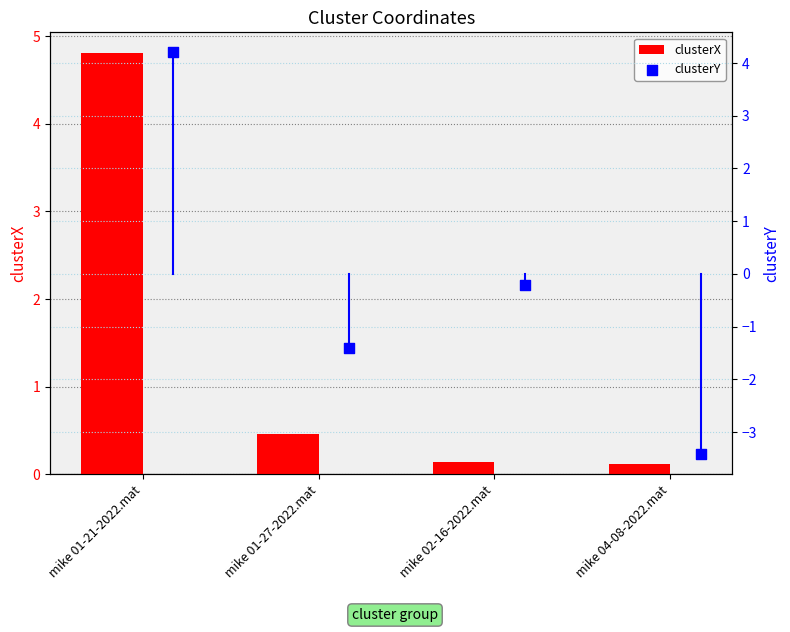

Which series has the largest total across all categories?

clusterX